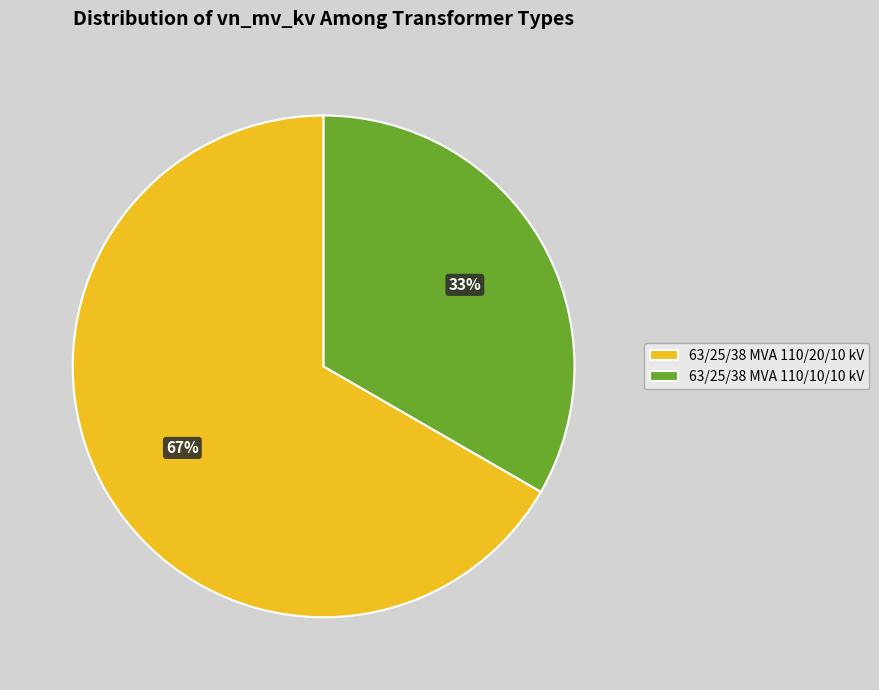

True or false: 63/25/38 MVA 110/10/10 kV accounts for 33% of the total.

True